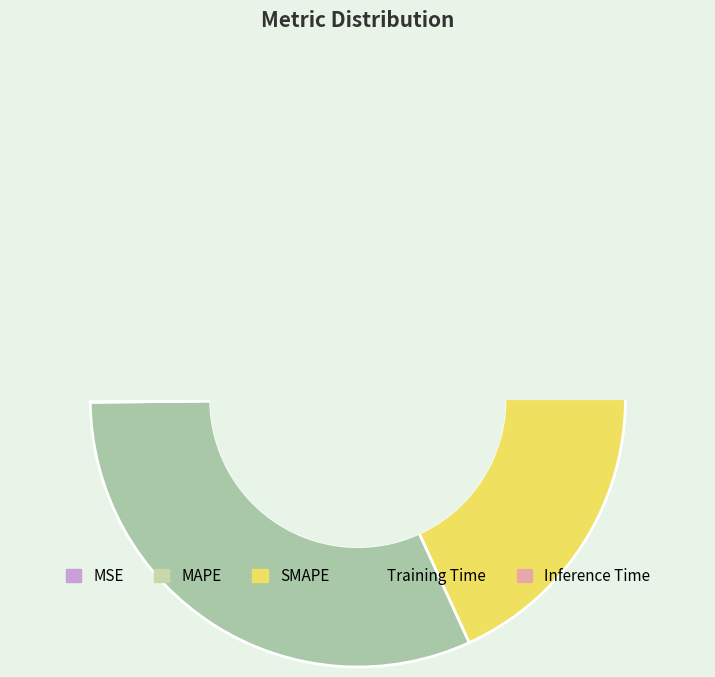

True or false: Inference Time accounts for 1% of the total.

False